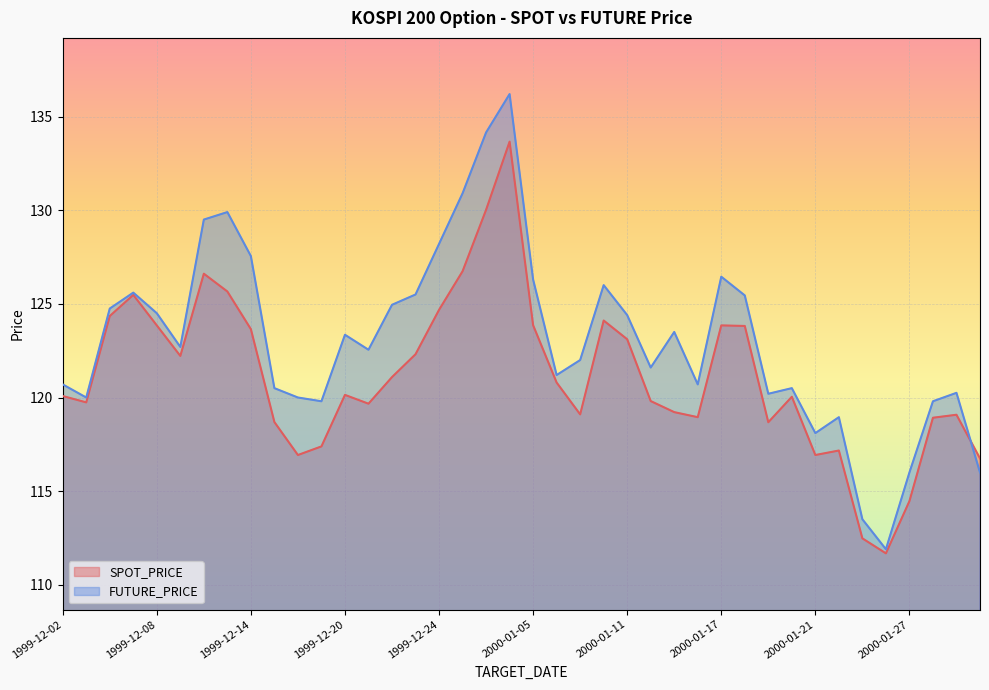

Is it true that FUTURE_PRICE equals 41.1 at 2000-01-14?

False